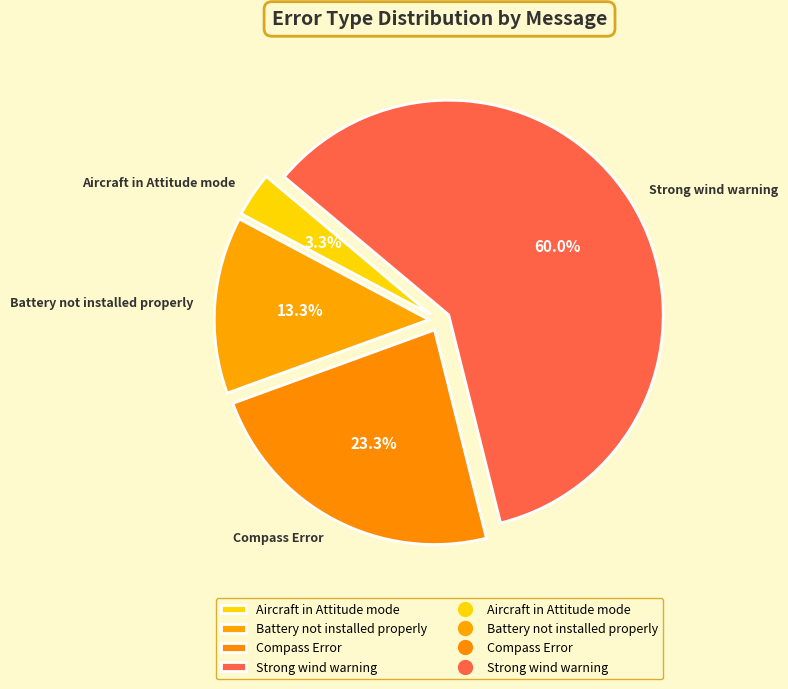

Is the sum of Battery not installed properly and Strong wind warning greater than half?

Yes